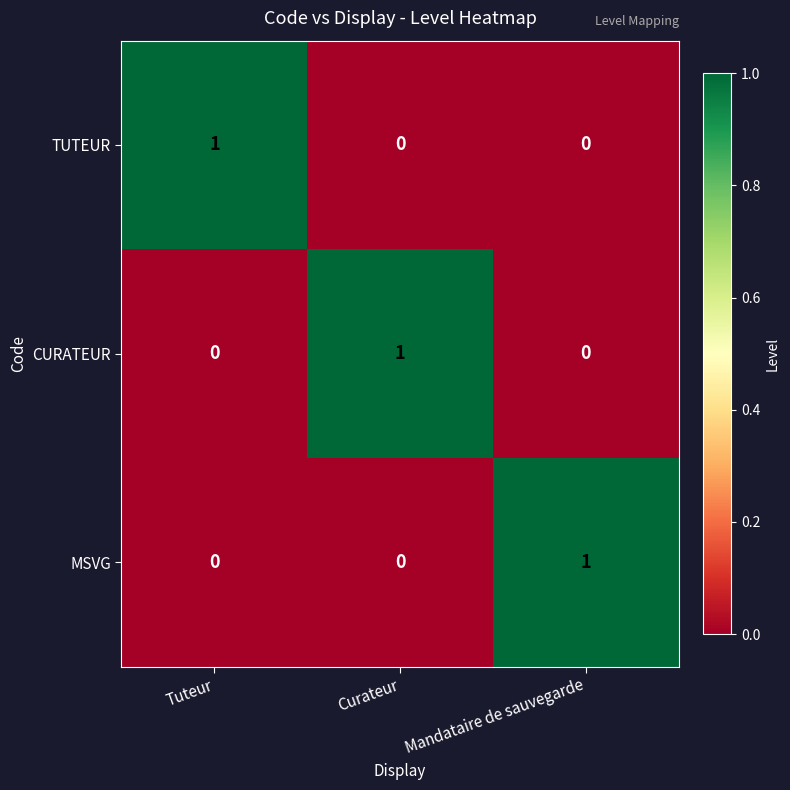

Reading left to right, transcribe all the data shown in this chart.

TUTEUR: Tuteur=1	Curateur=0	Mandataire de sauvegarde=0
CURATEUR: Tuteur=0	Curateur=1	Mandataire de sauvegarde=0
MSVG: Tuteur=0	Curateur=0	Mandataire de sauvegarde=1